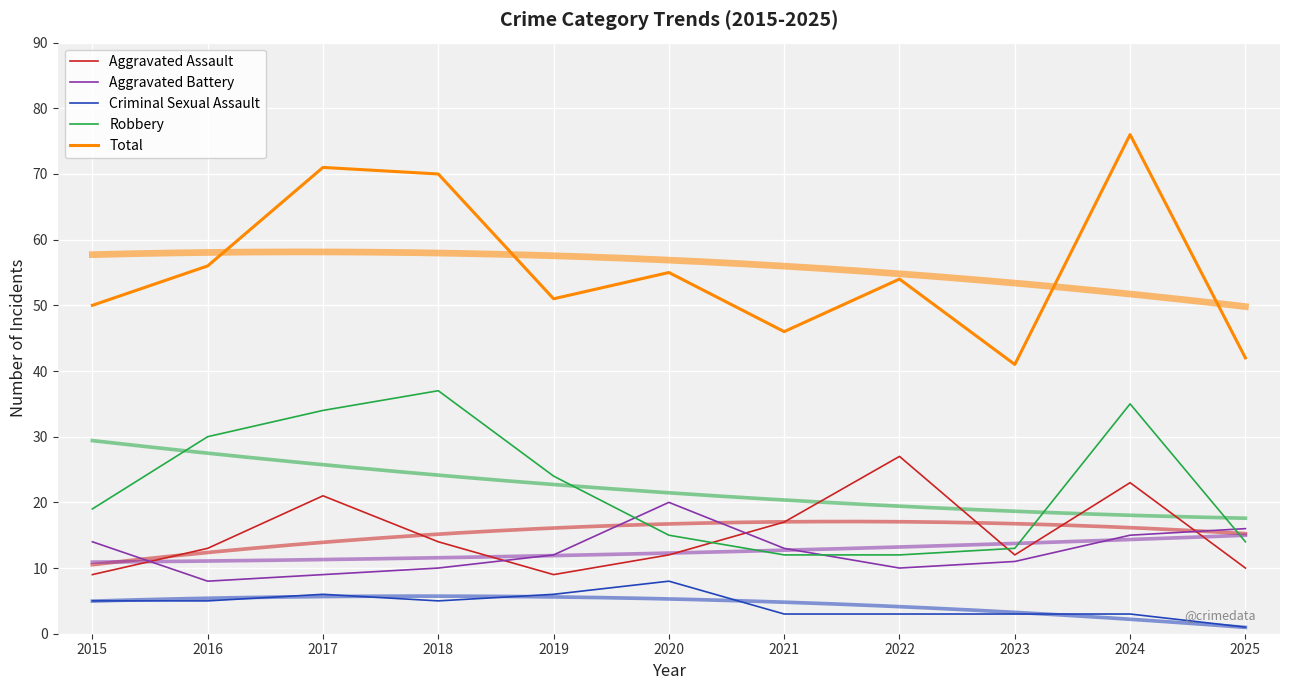

Which series has the largest total across all categories?

Total